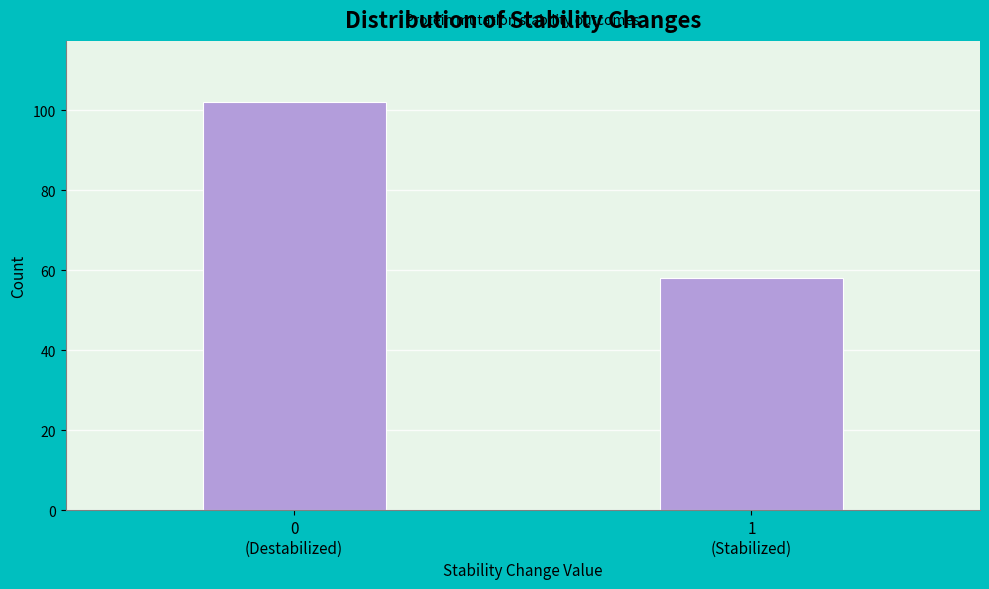

Reading left to right, what are all the values shown in this chart?

102	58